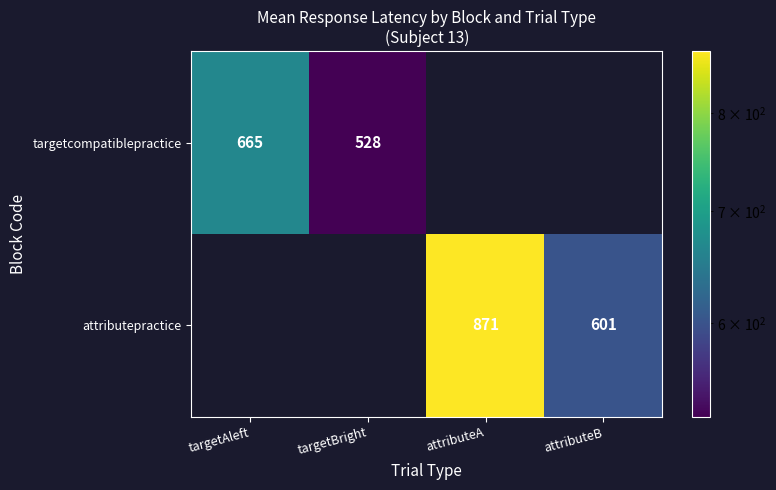

Is it true that targetcompatiblepractice equals 665 at targetAleft?

True